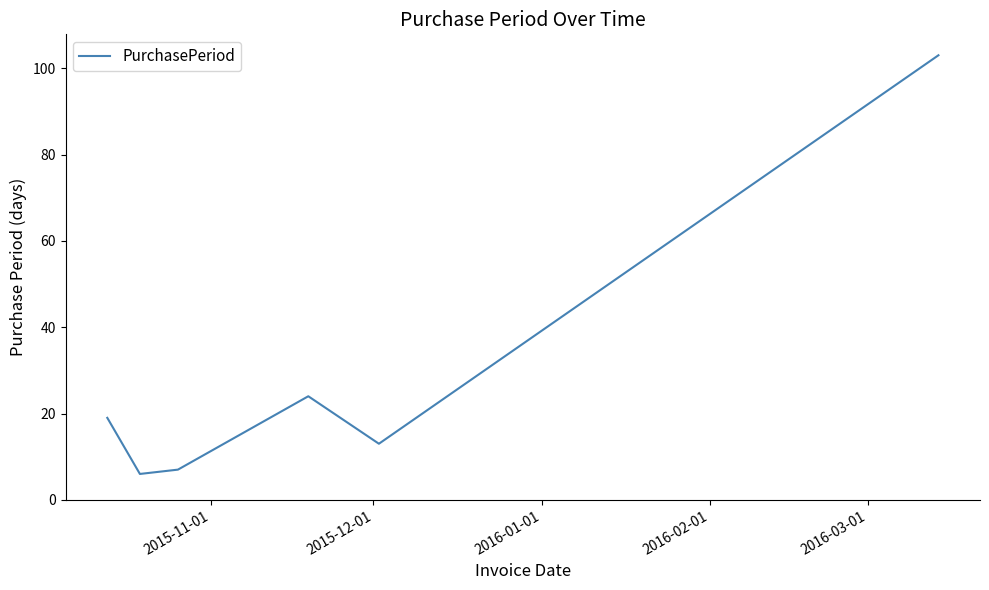

How many interior local peaks (higher than both neighbors) does the data have?

1